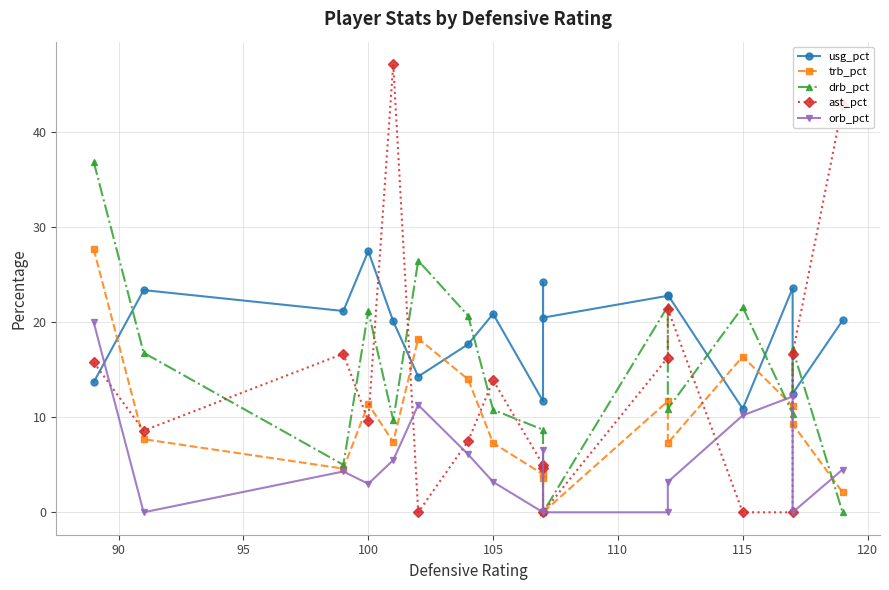

True or false: drb_pct has more than 1 interior local peaks.

True